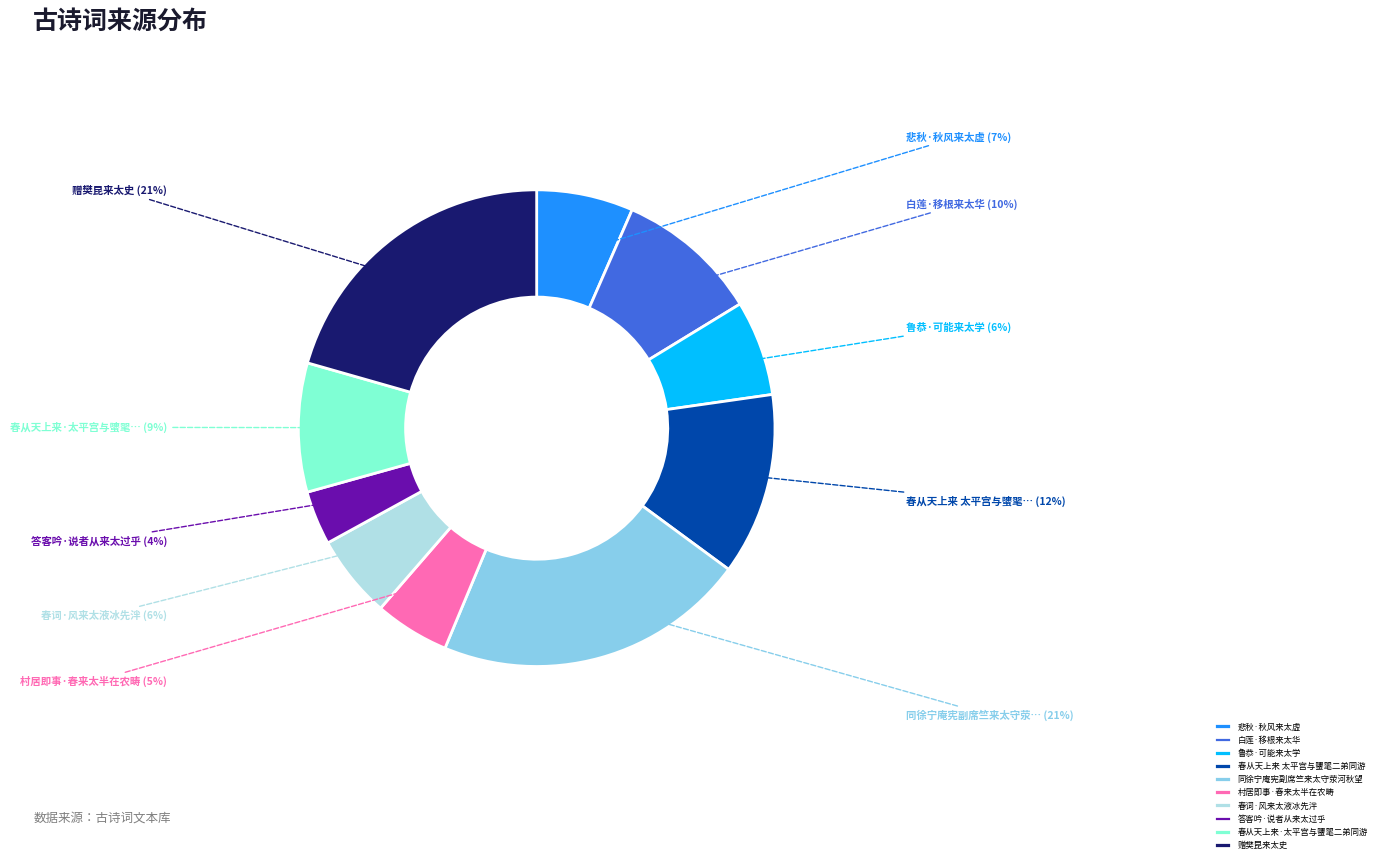

To the nearest percent, what is the combined percentage of 鲁恭·可能来太学 and 春从天上来·太平宫与螴毣二弟同游?

15%